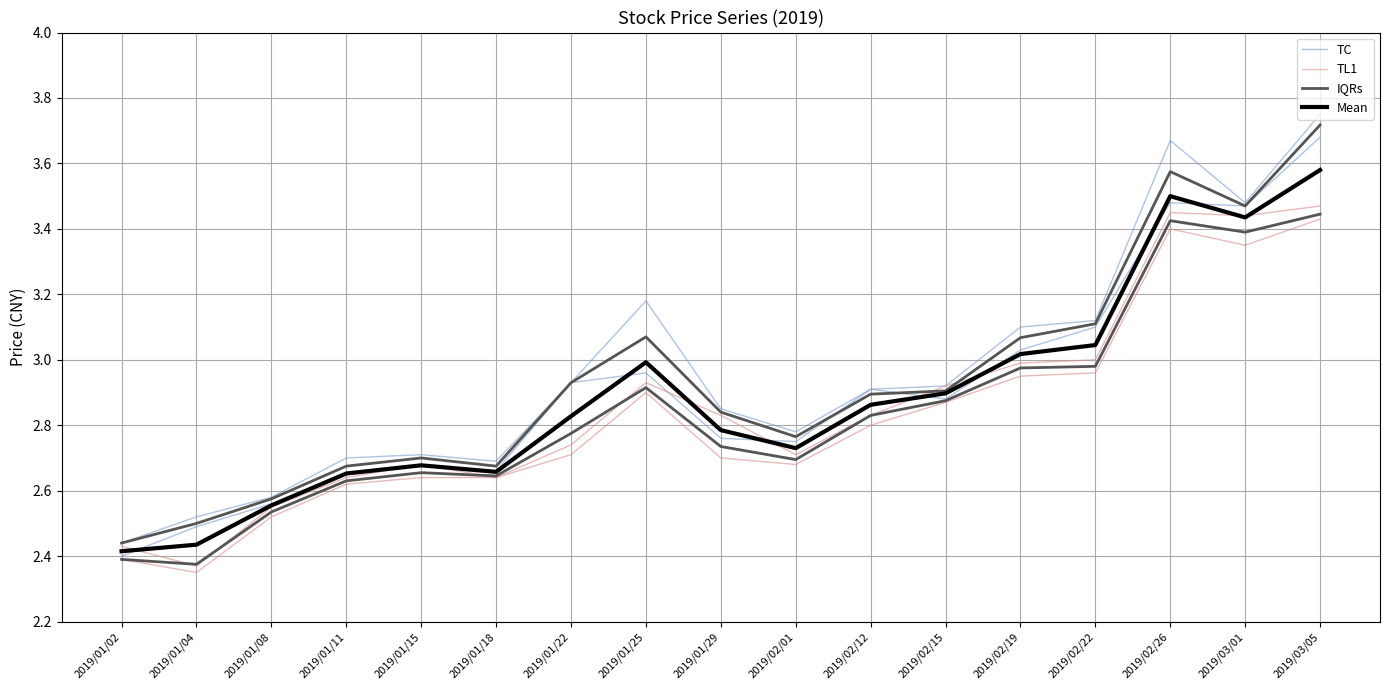

What is the lowest value of the IQRs series?

2.4